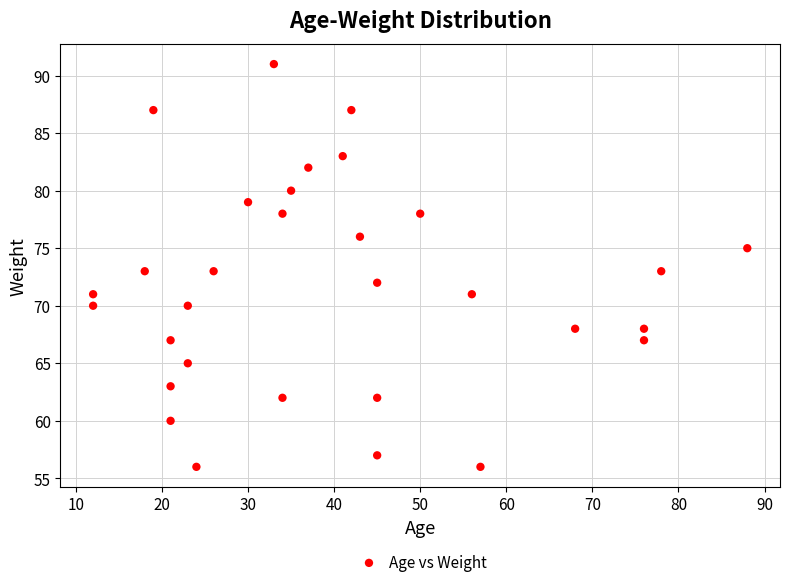

What is the range of Y values (max minus min)?

35